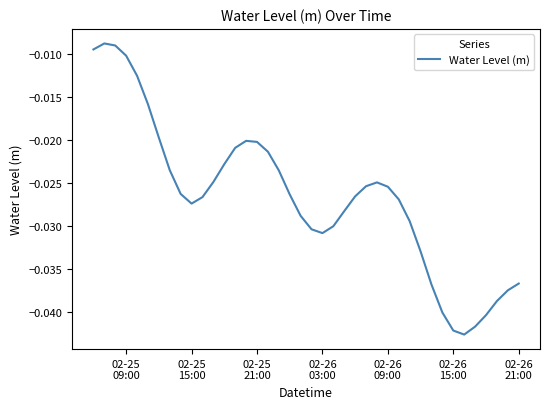

How many lines are shown in the chart?

1